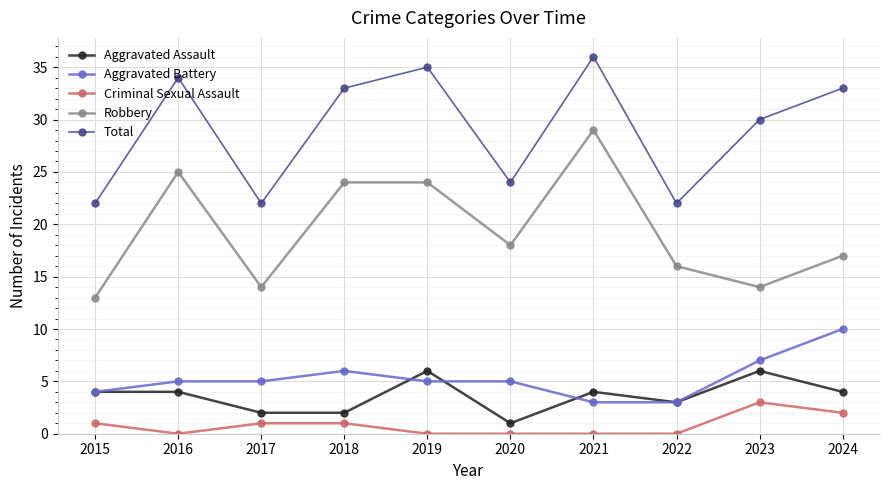

What is the spread (max minus min) of values at 2019?

35